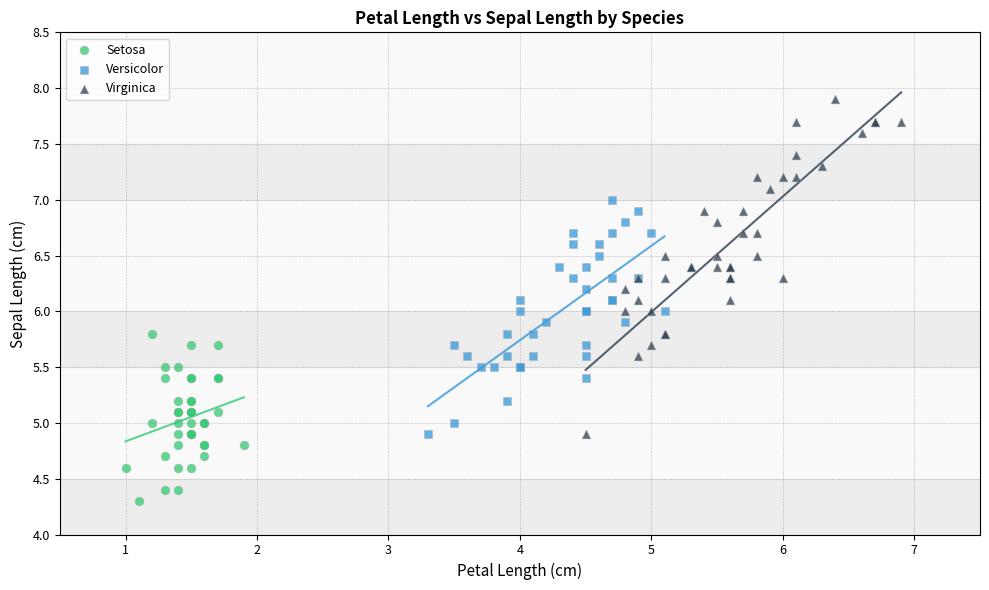

Which series reaches the maximum Y coordinate?

Virginica